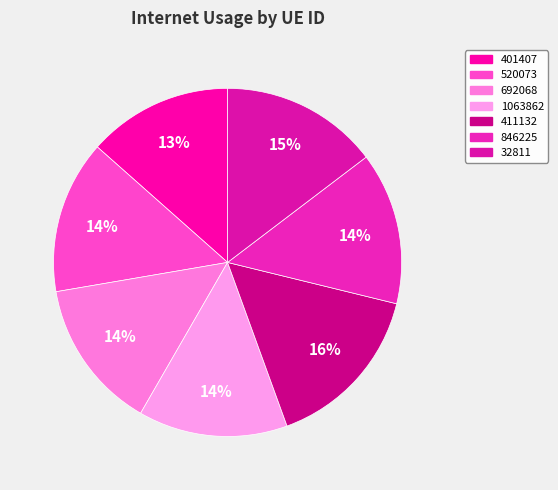

What is the smallest slice in the pie chart?

401407